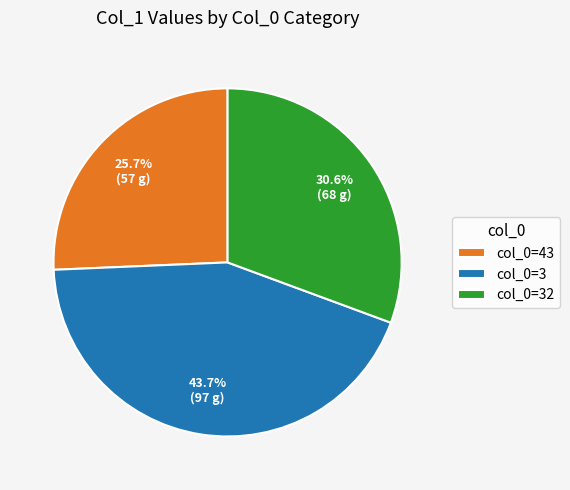

How many segments does this pie chart have?

3